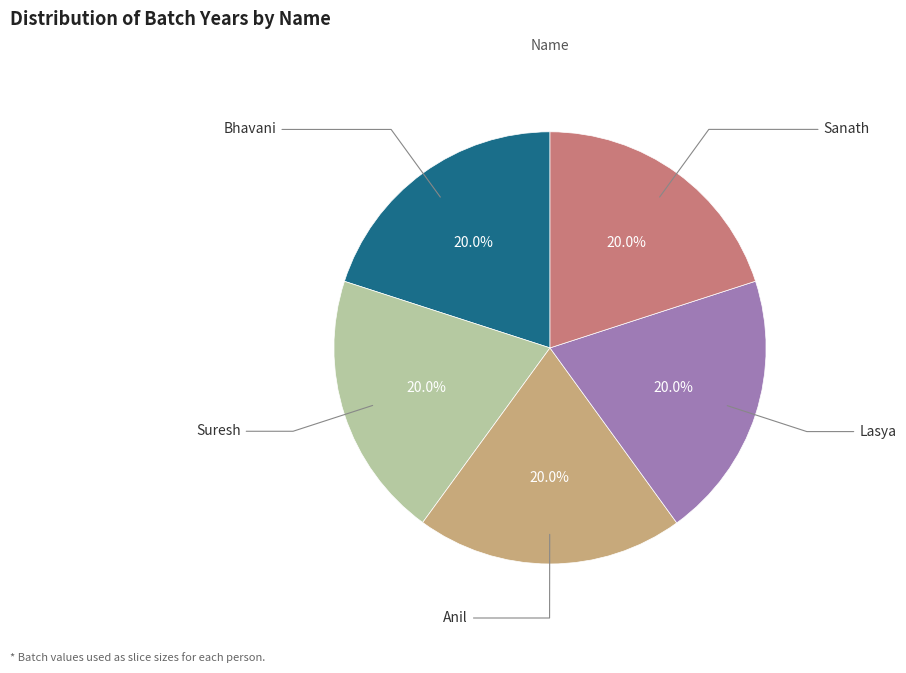

Count the number of slices in the pie.

5